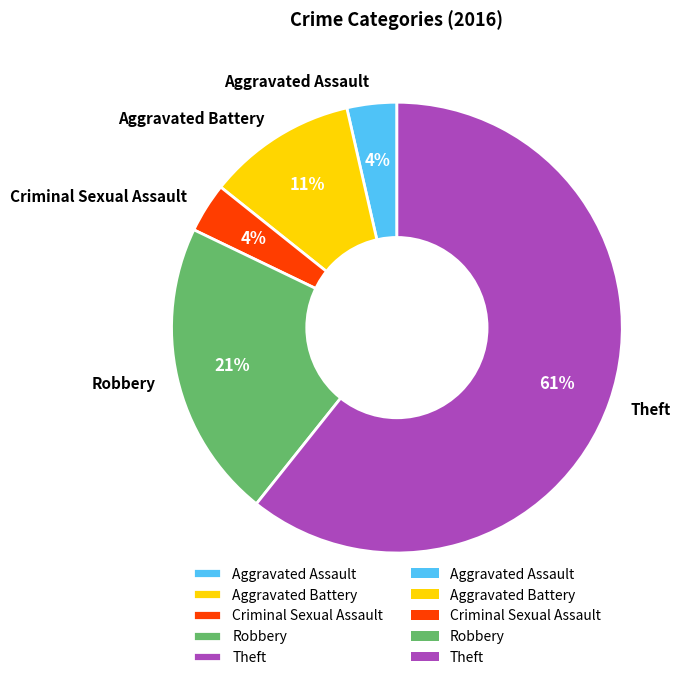

To the nearest percent, what is the difference between the Criminal Sexual Assault and Aggravated Battery slice percentages?

7%